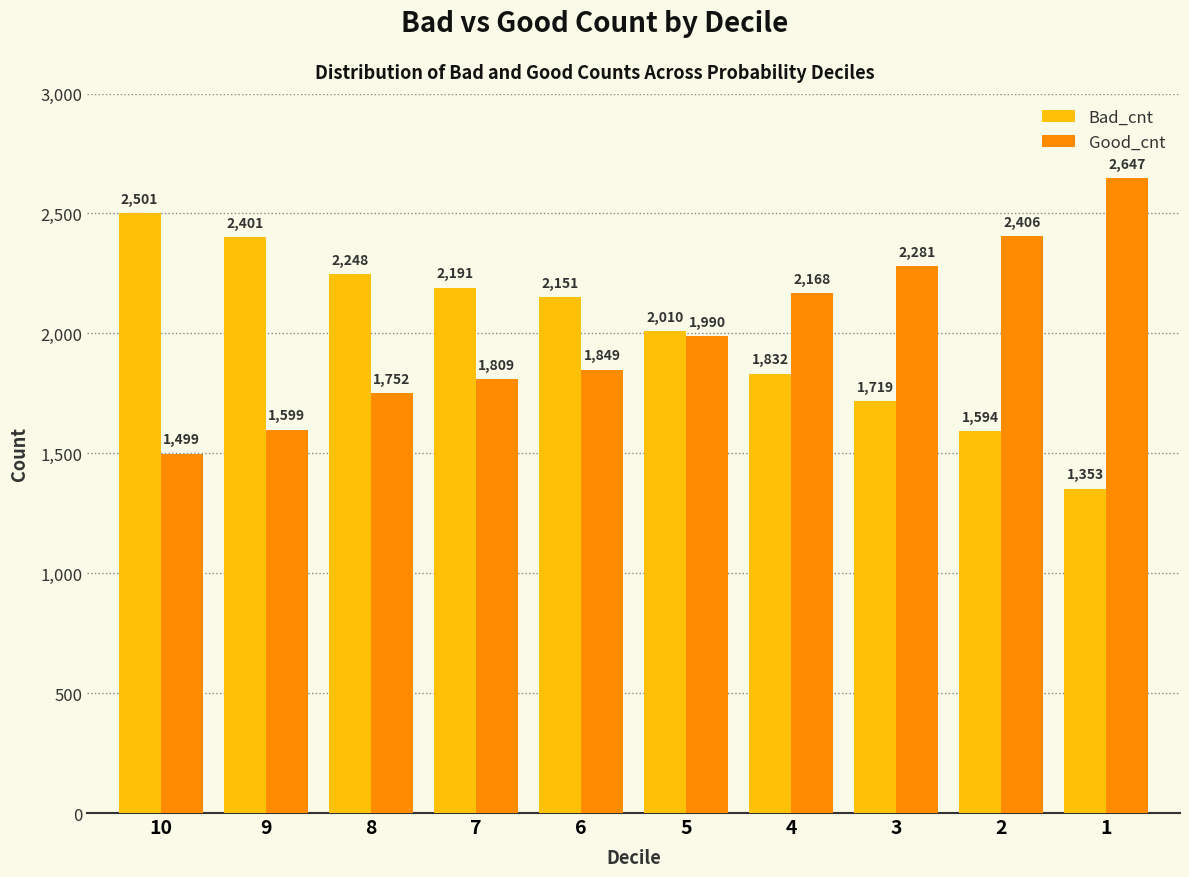

Is it true that Bad_cnt equals 1594 at 2?

True